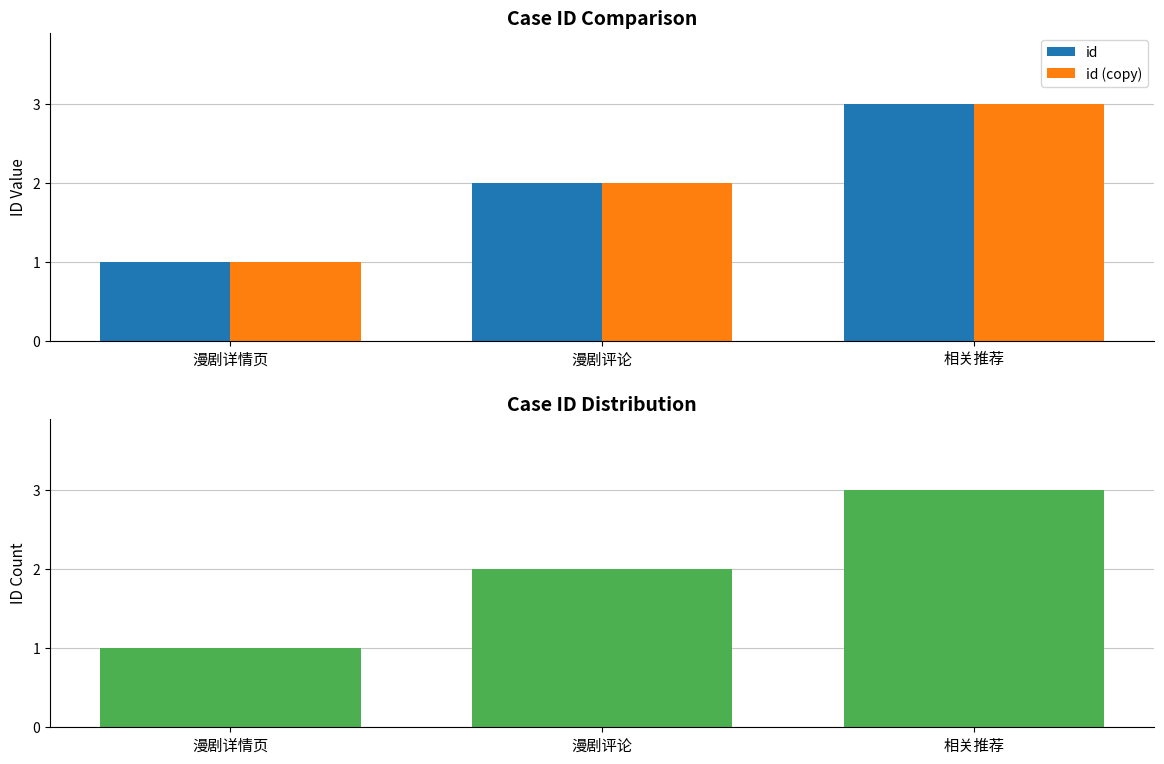

Rank the series by their maximum value, from lowest to highest.

id, id (copy)